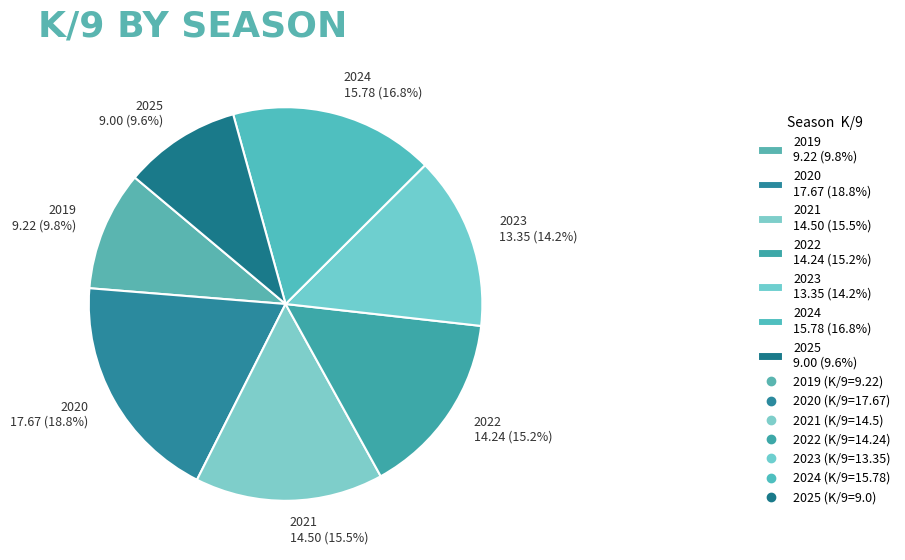

How many segments does this pie chart have?

7